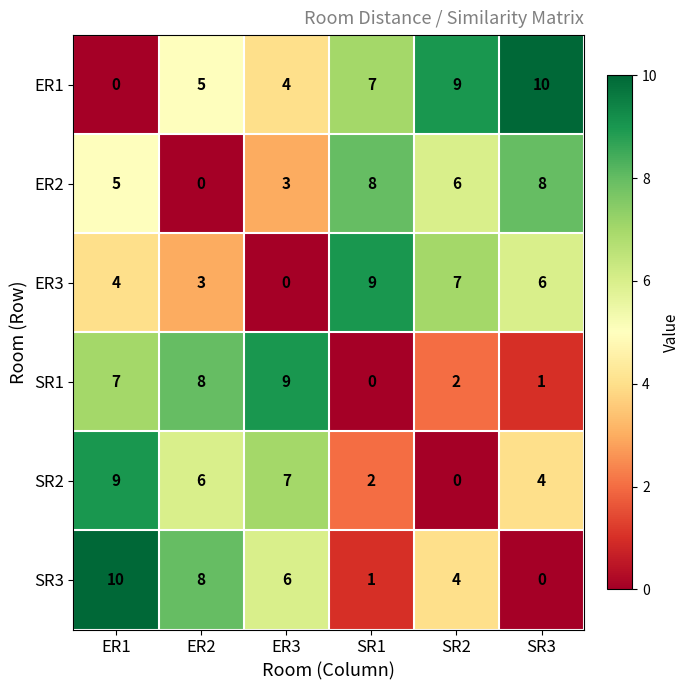

What is the difference between the maximum and minimum values in the SR3 series?

10